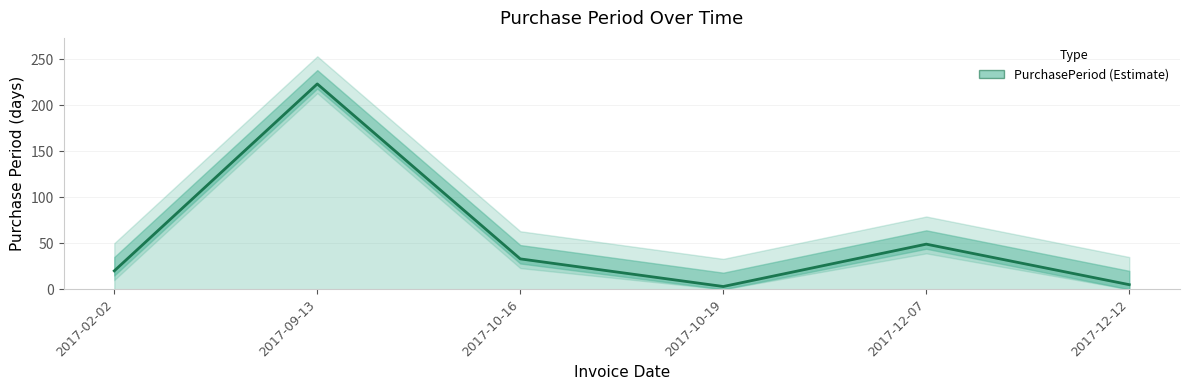

What is the smallest value displayed?

3